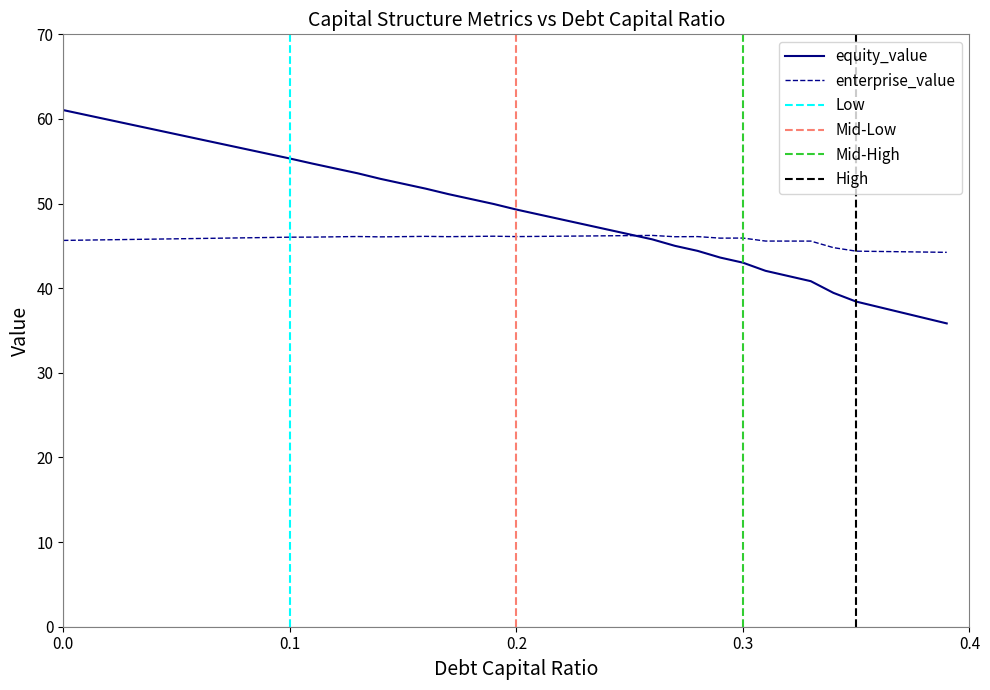

How many lines are shown in the chart?

2